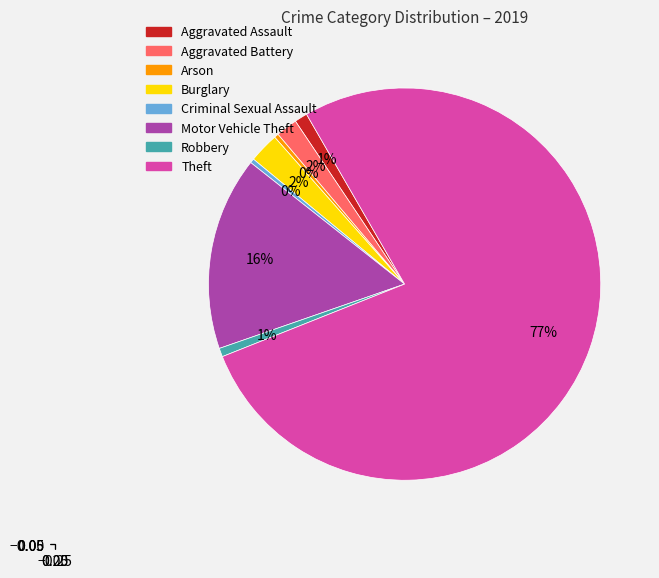

Does any single category account for the majority?

Yes